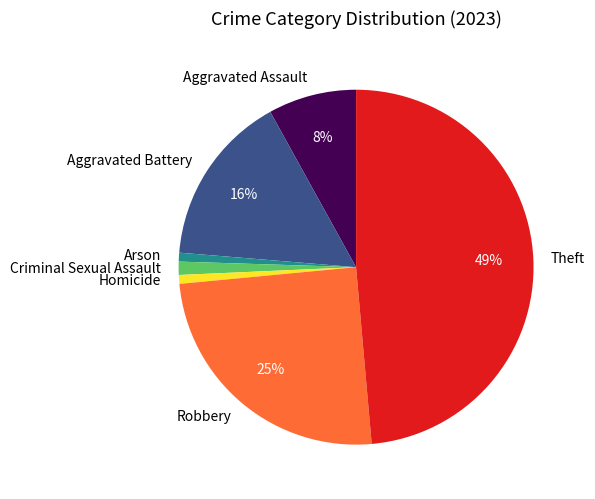

Count the number of slices in the pie.

7